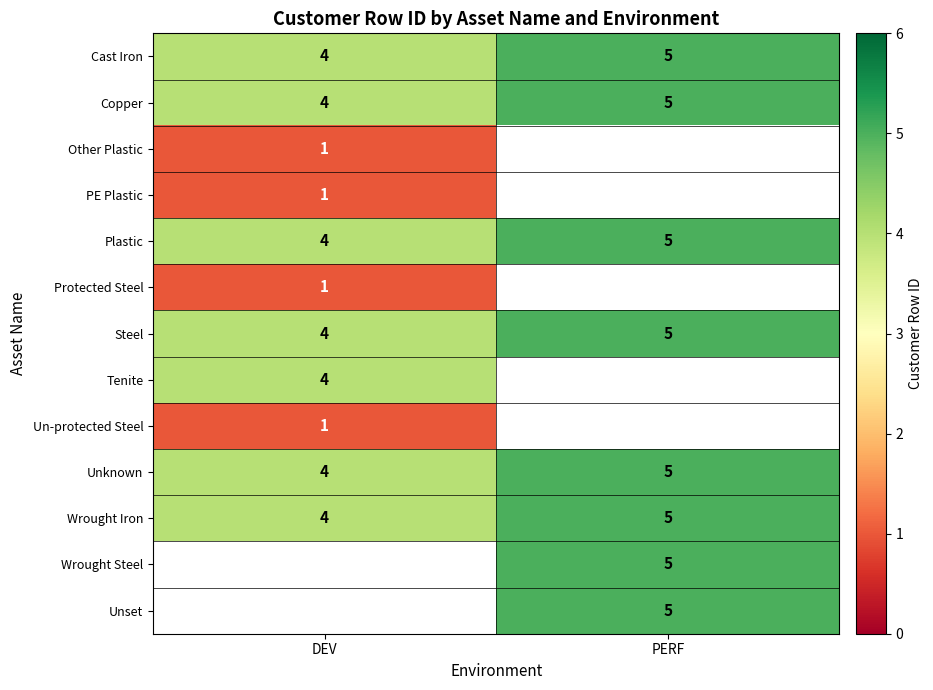

What is the minimum value shown in the chart?

1.0